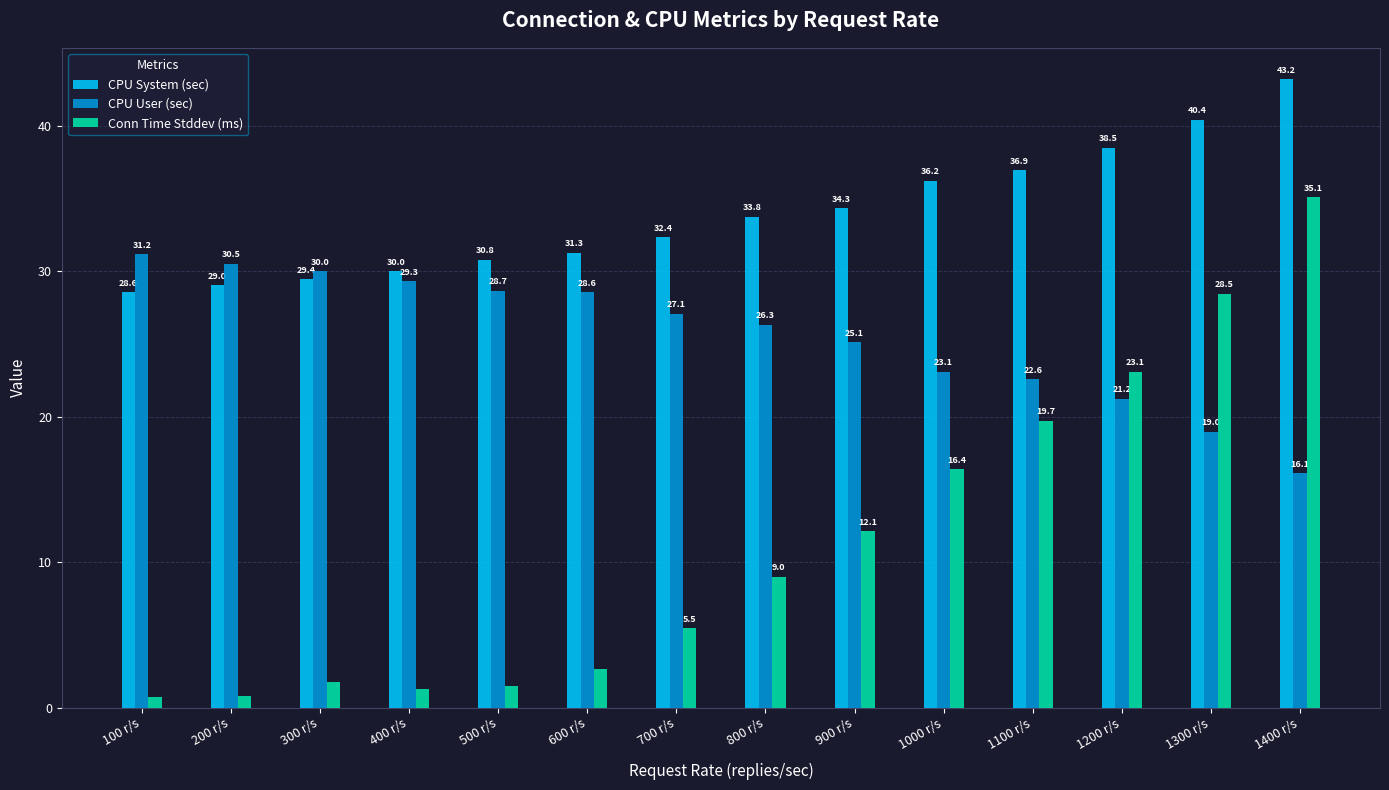

What is the difference between the highest and lowest values at 1000 r/s?

19.8